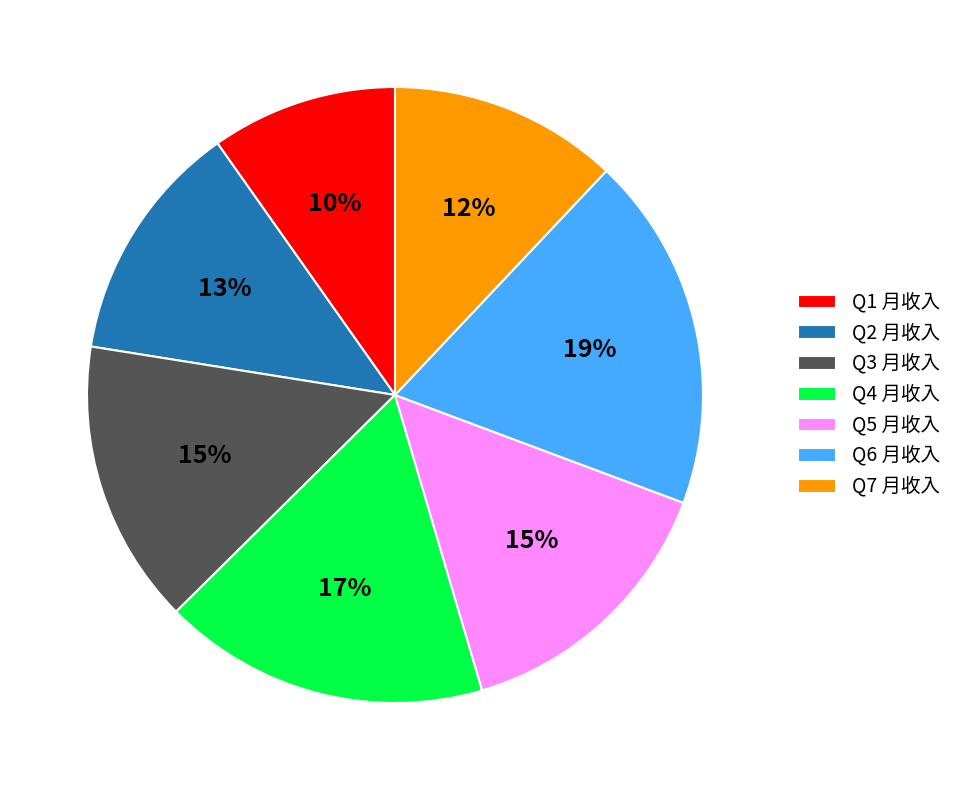

Is Q3 月收入 the majority of the pie?

No